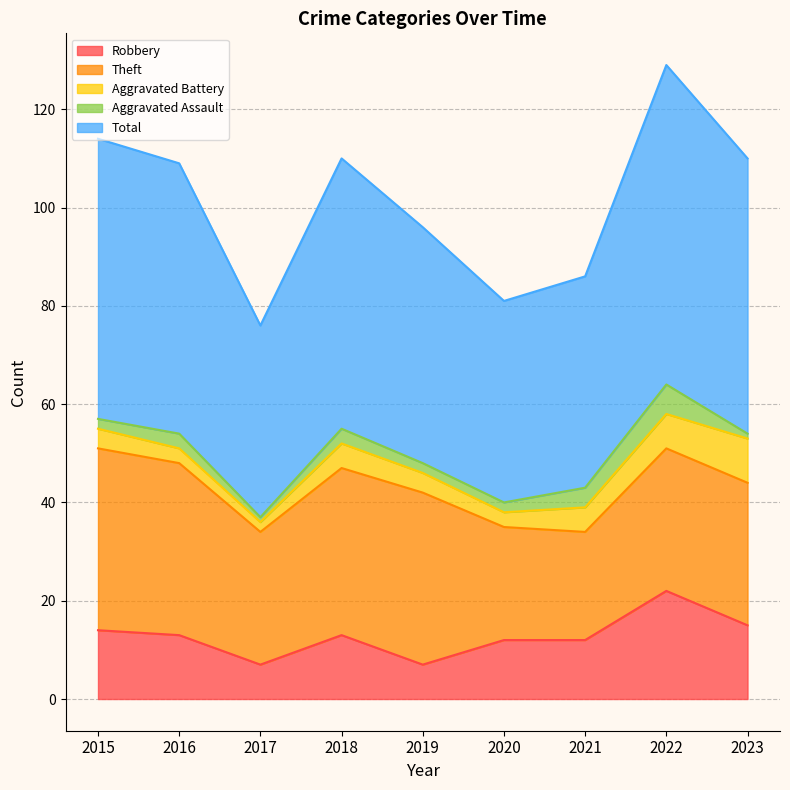

How many values in the Theft series are below 29?

3